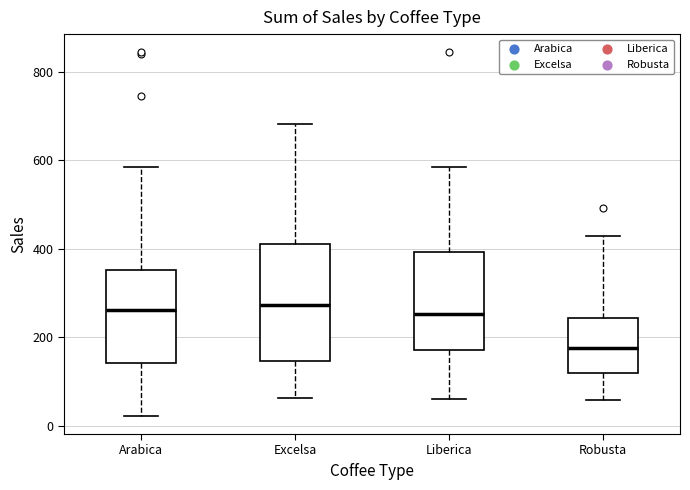

Where is the upper edge of the box for Excelsa on the y-axis? The values are not printed on the chart, so give them approximately, as read against the axis.

400